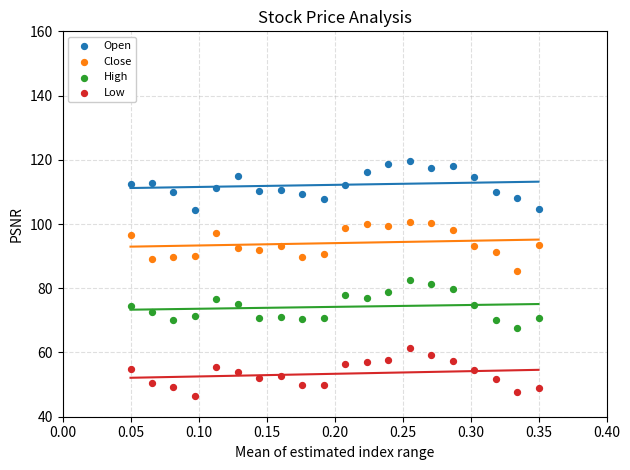

Which series reaches the minimum Y coordinate?

Low